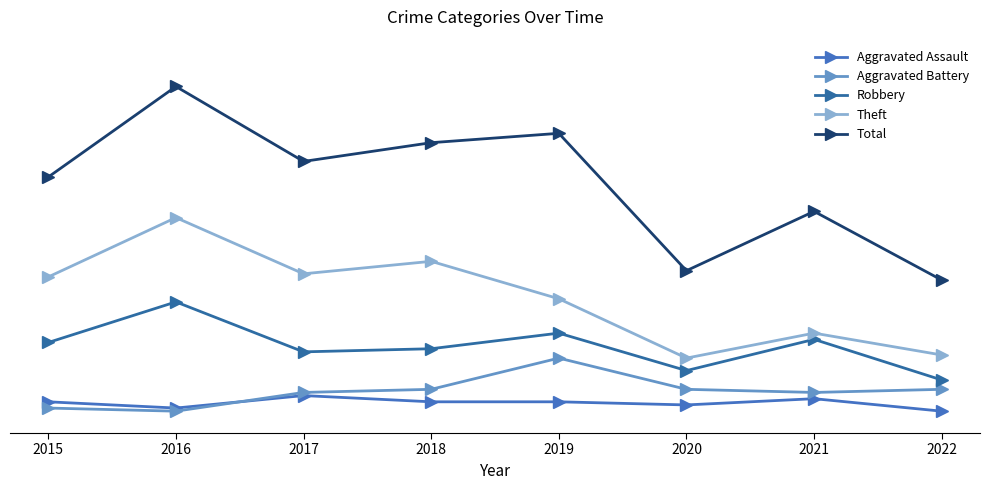

At which label does Aggravated Battery reach its minimum?

2016